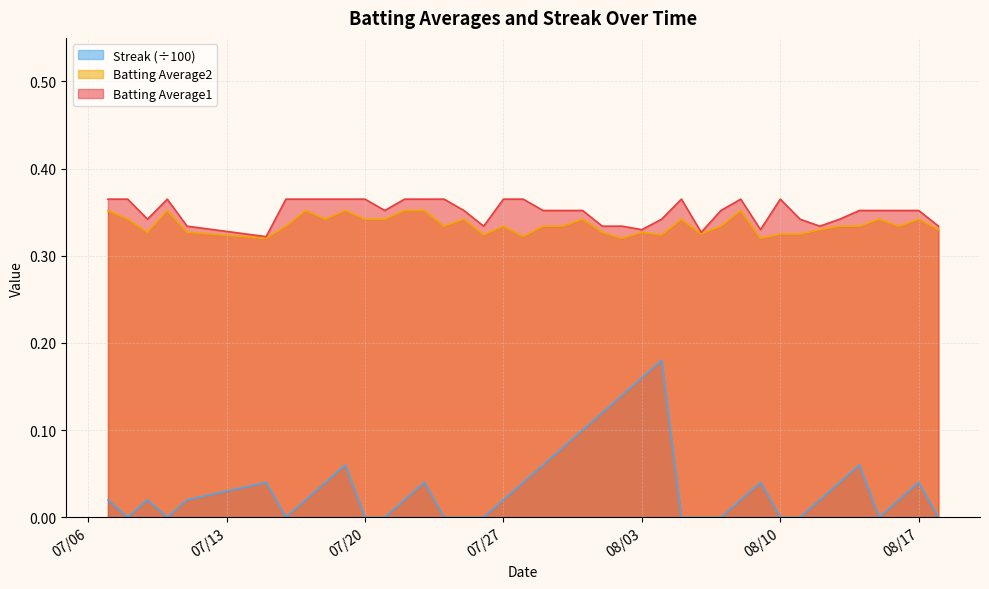

Which series has the widest spread of values?

Streak (÷100)